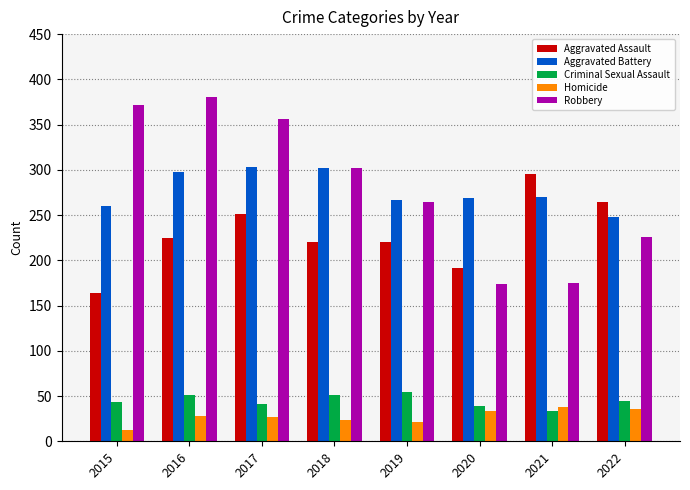

Where is Aggravated Battery nearest to the value 275?

2021